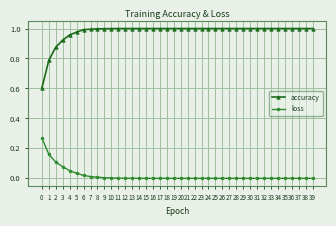

Is it true that loss equals 0.0 at 17?

True